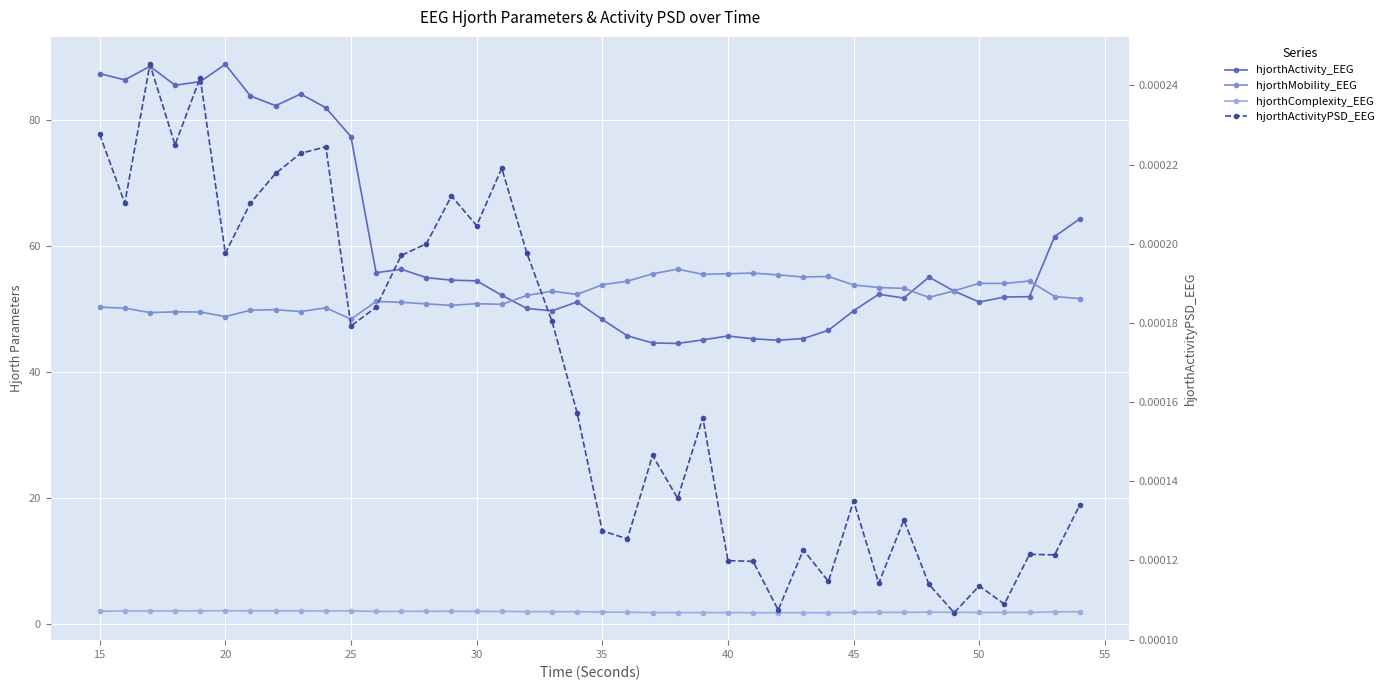

At which category is the sum across all series the highest?

20